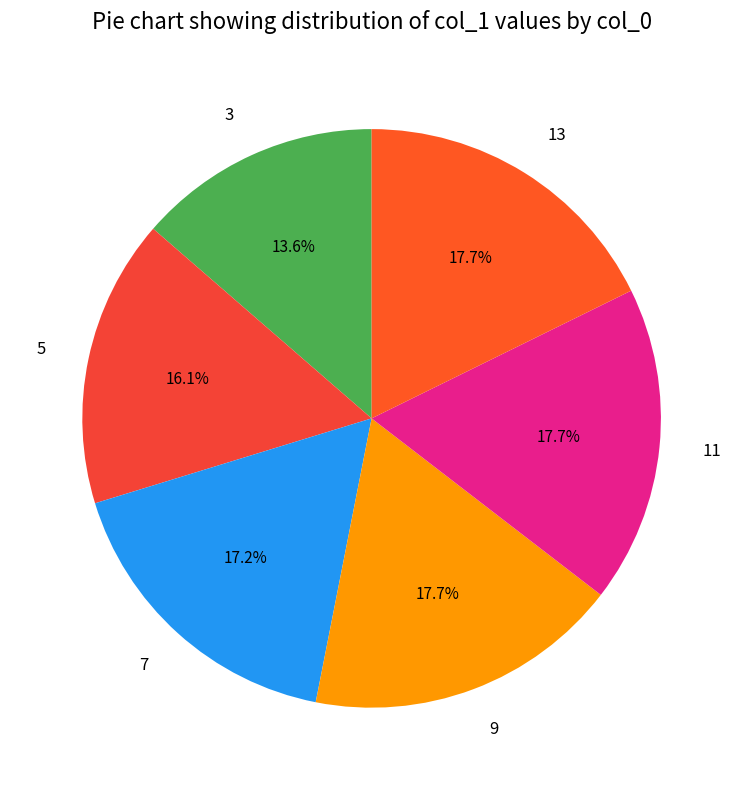

How much of the chart is everything except 9?

82.3%